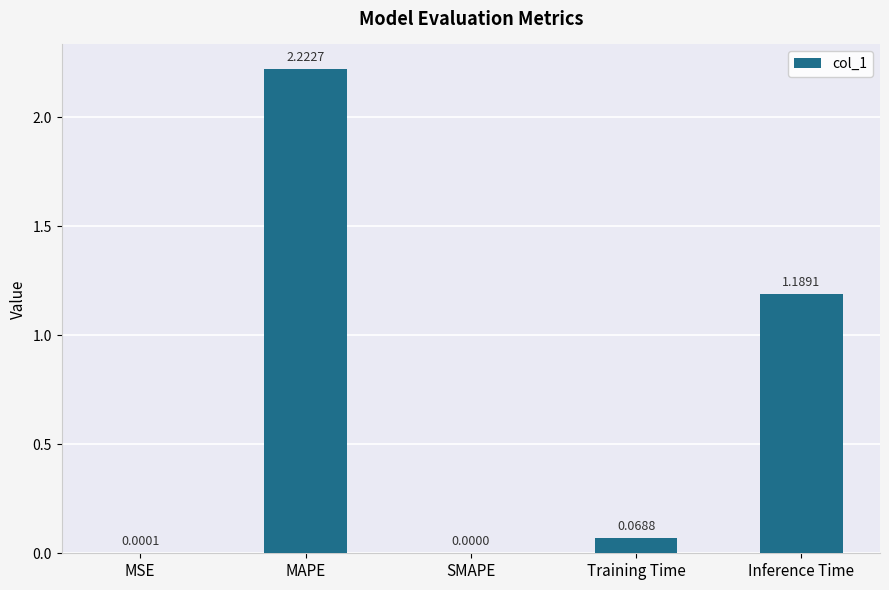

Which category has the highest value across all series?

MAPE